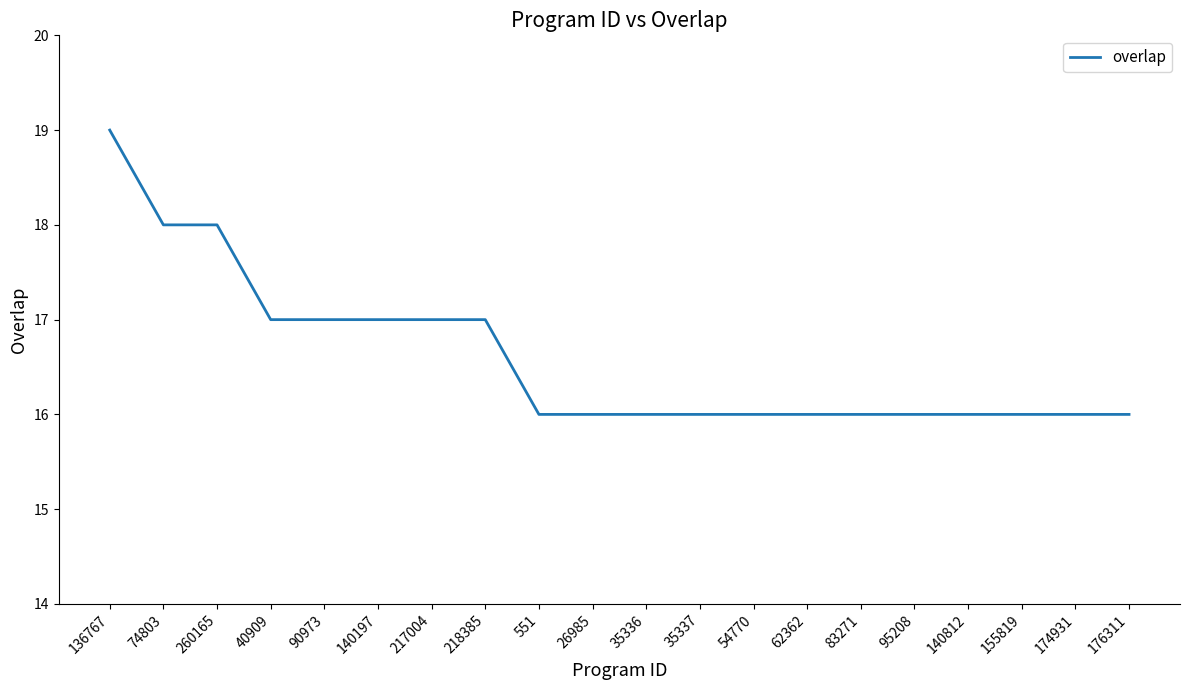

Is it true that the value at 551 is 16?

True